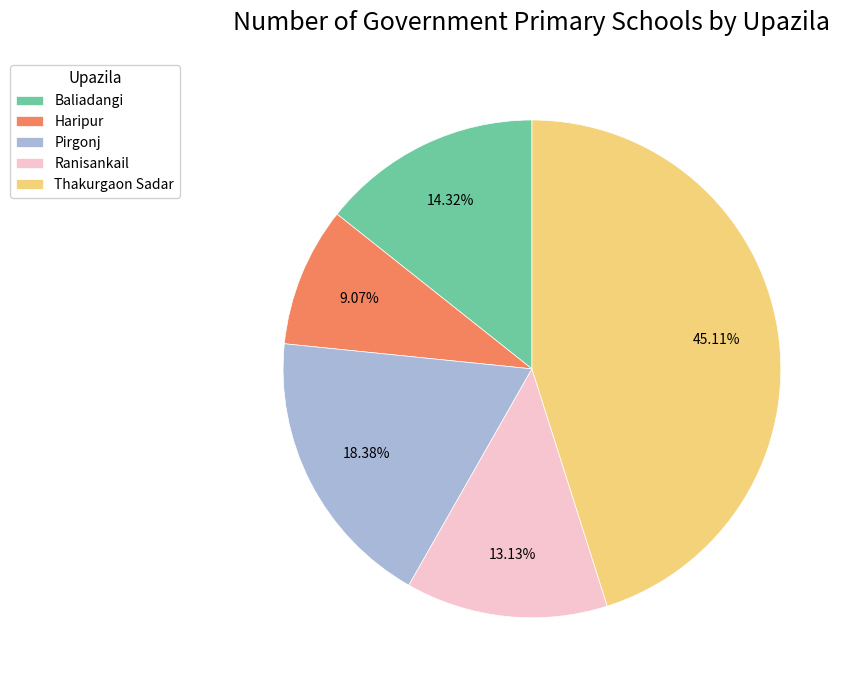

To the nearest percent, what is the difference between the Baliadangi and Haripur slice percentages?

5%